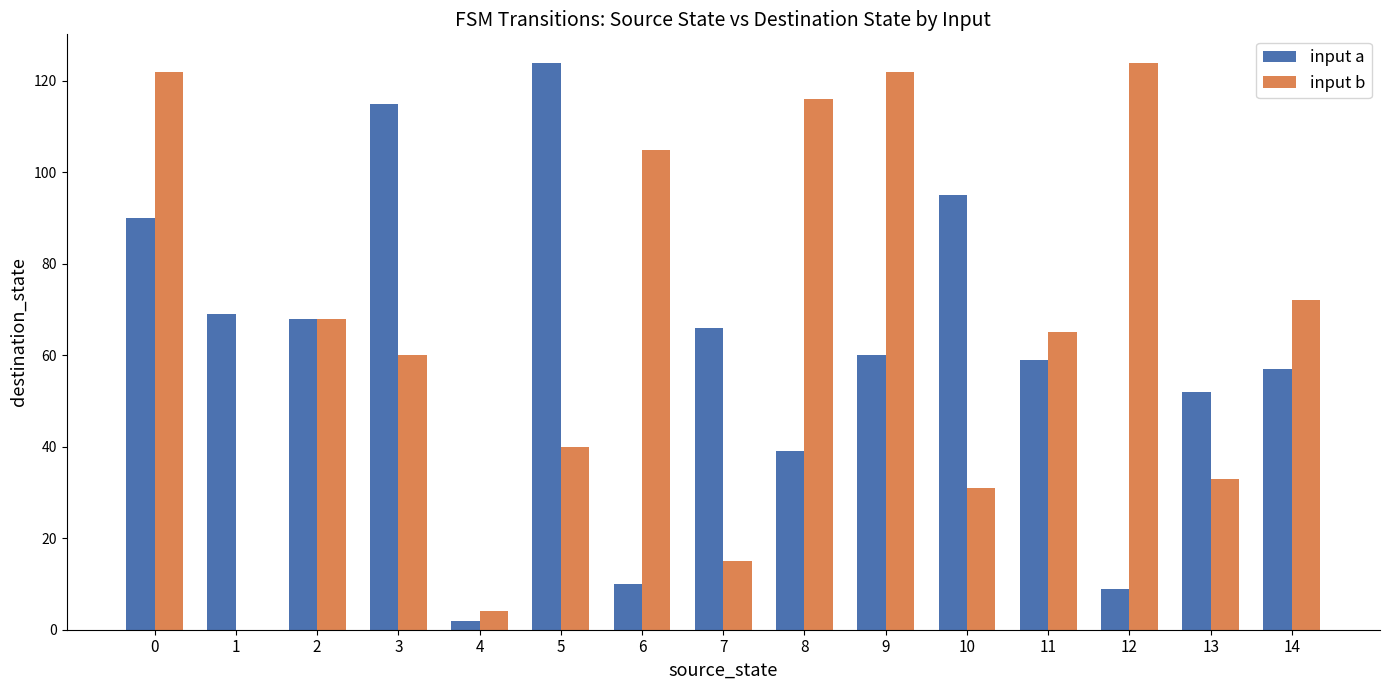

Reading left to right, list all the values displayed in this chart.

input a: 0=90	1=69	2=68	3=115	4=2	5=124	6=10	7=66	8=39	9=60	10=95	11=59	12=9	13=52	14=57
input b: 0=122	1=0	2=68	3=60	4=4	5=40	6=105	7=15	8=116	9=122	10=31	11=65	12=124	13=33	14=72